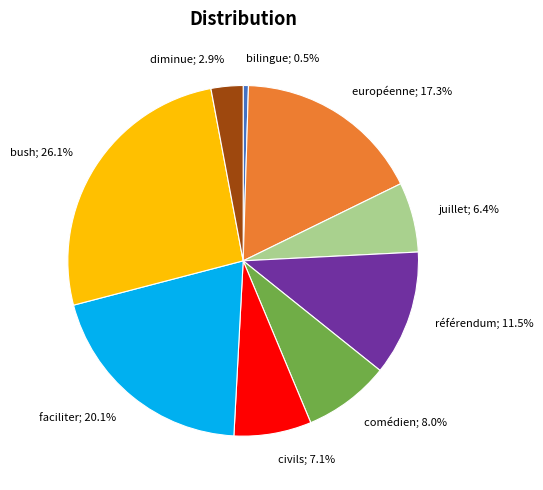

Does any single category account for the majority?

No